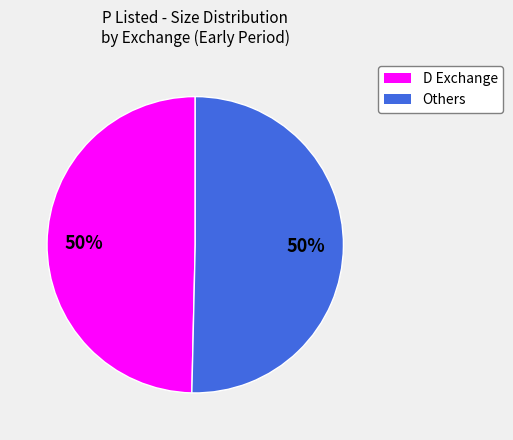

To the nearest percent, what is the combined percentage of Others and D Exchange?

100%